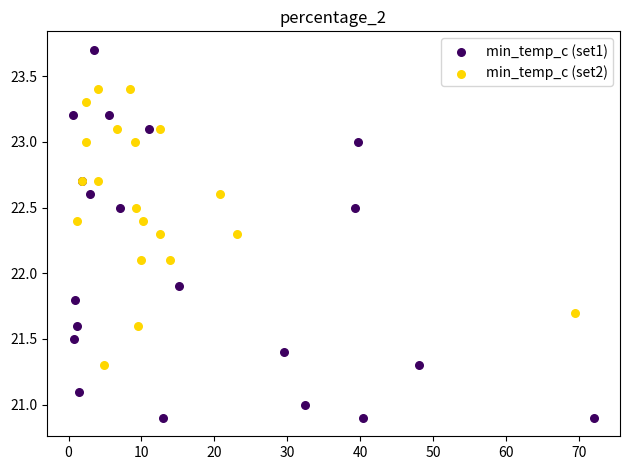

Which series has the widest spread of Y values?

min_temp_c (set1)